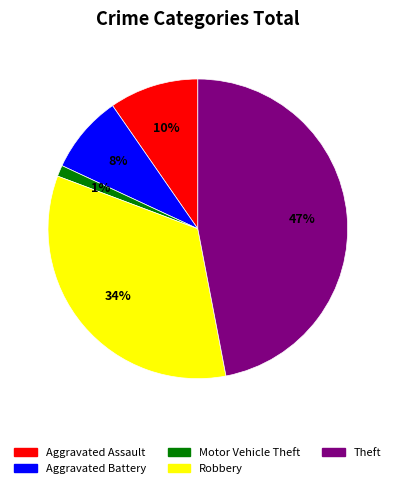

To the nearest percent, what is the difference between the largest and smallest slice percentages?

46%